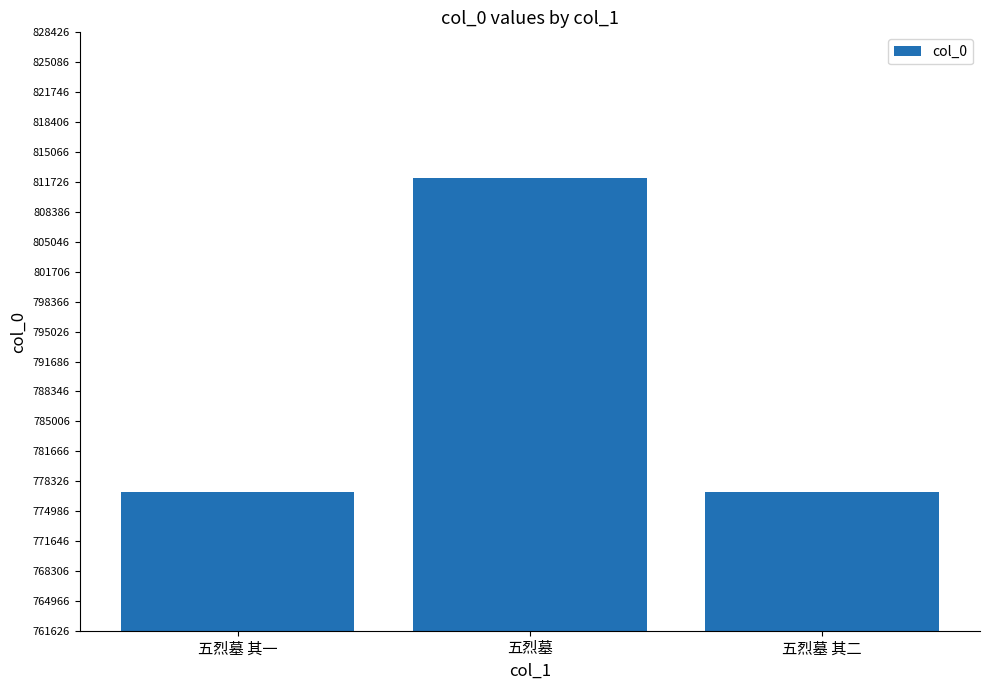

What is the difference between the second highest and minimum values?

1